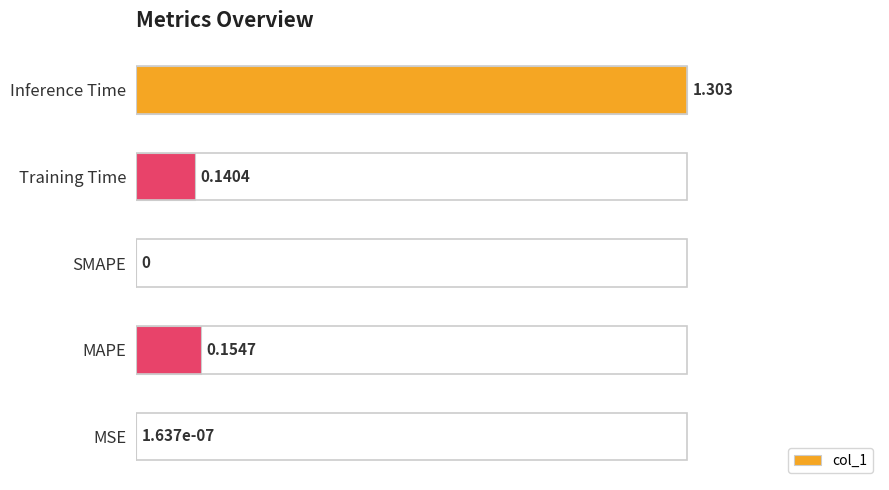

What is the greatest value displayed?

1.0